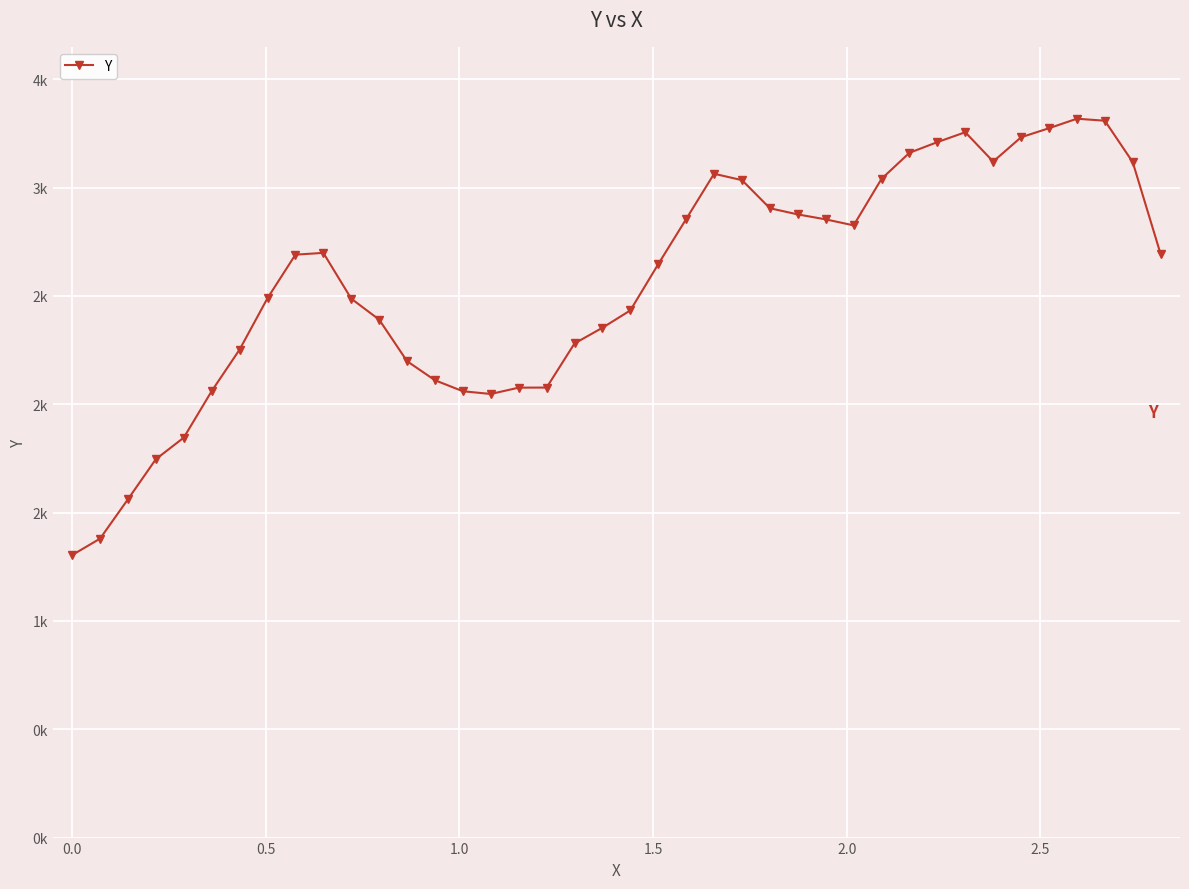

What is the difference between the maximum and minimum values?

2014.0